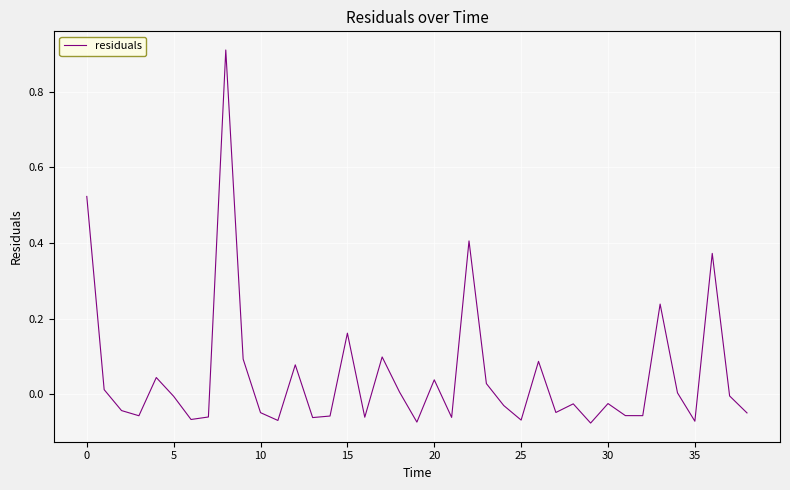

Is this an area chart (filled region under the line)?

No